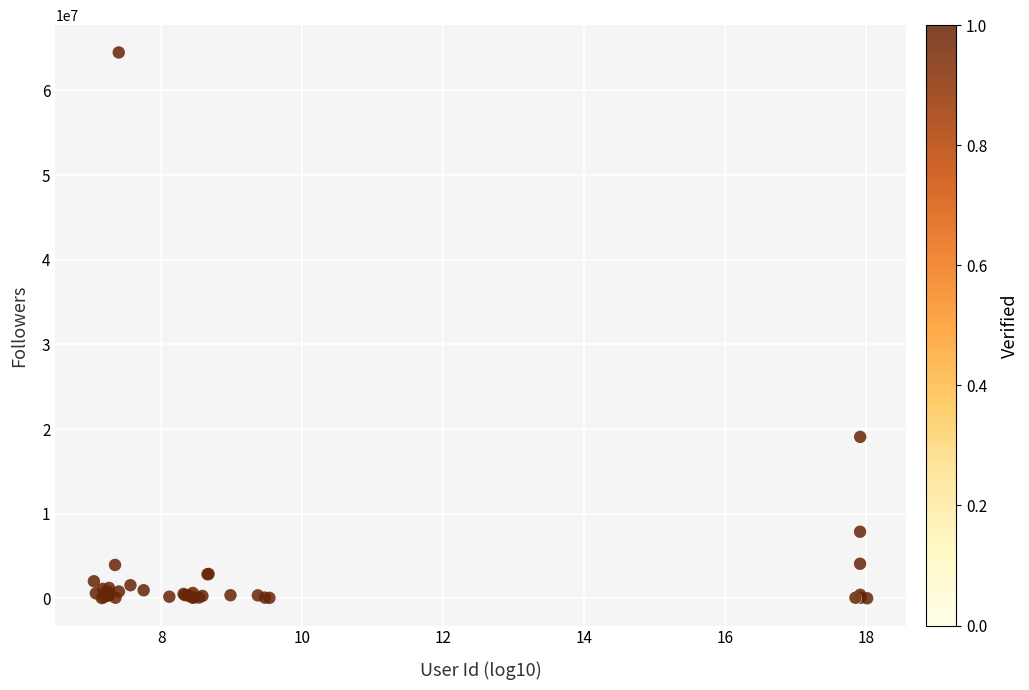

What Y value in the scatter plot is closest to 32241158?

19070108